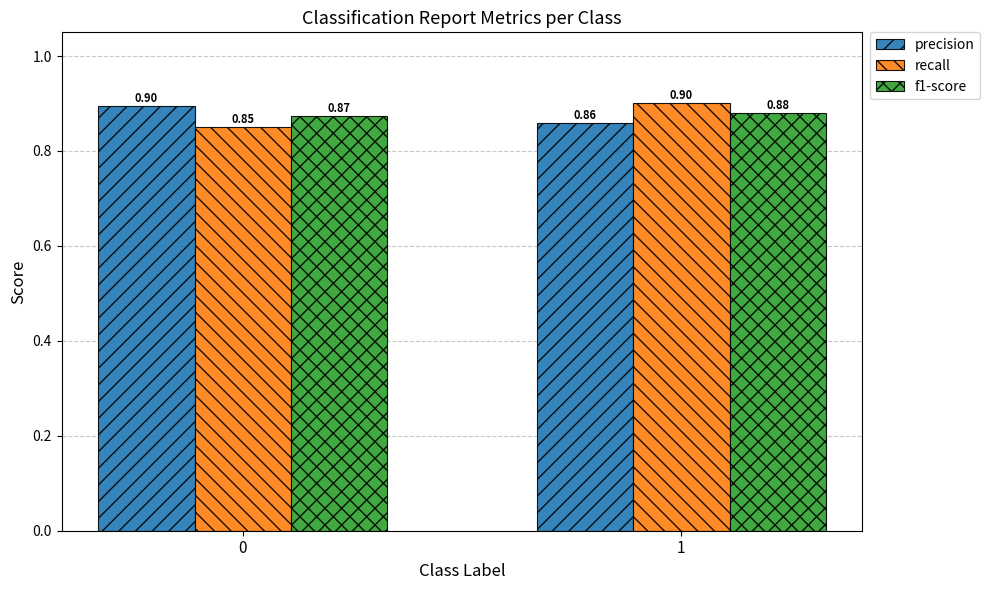

Rank the categories by precision value from highest to lowest.

0, 1